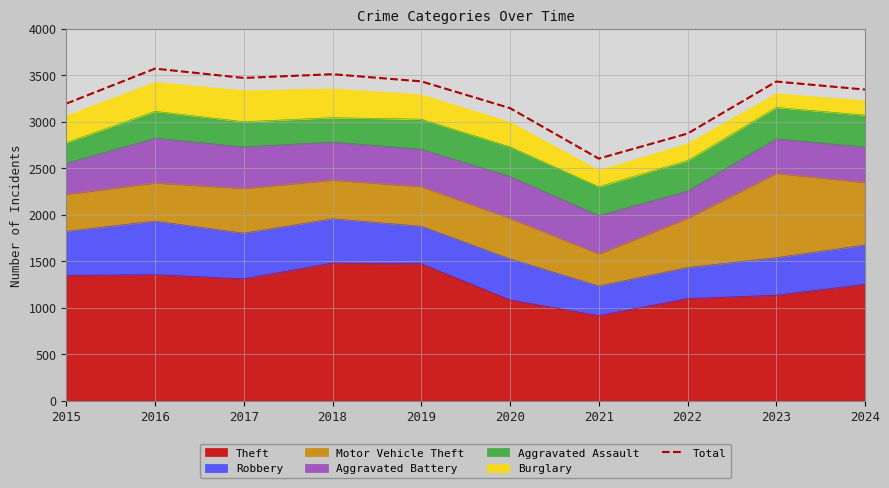

Which category has the lowest value across all series?

2021